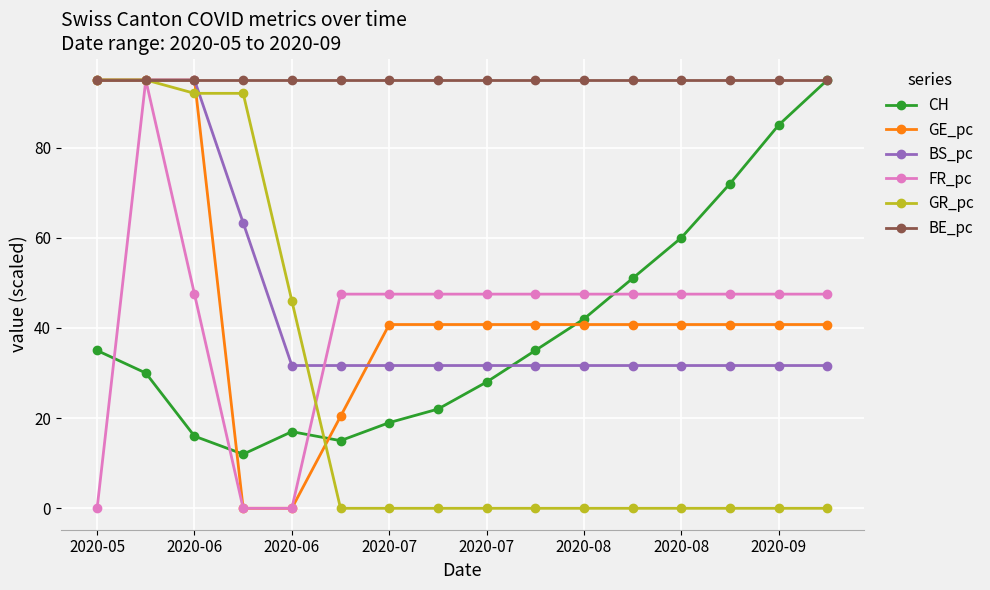

How many lines are shown in the chart?

6